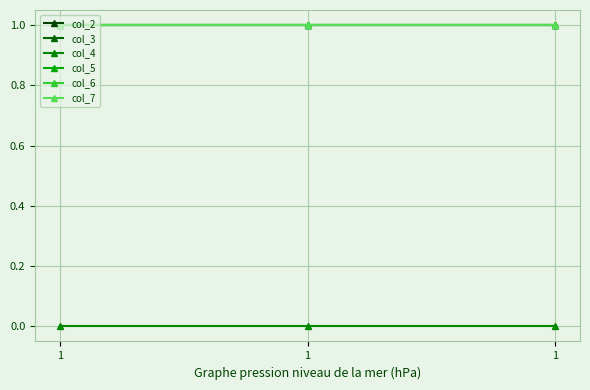

What is the difference between the highest and lowest values at 1?

1